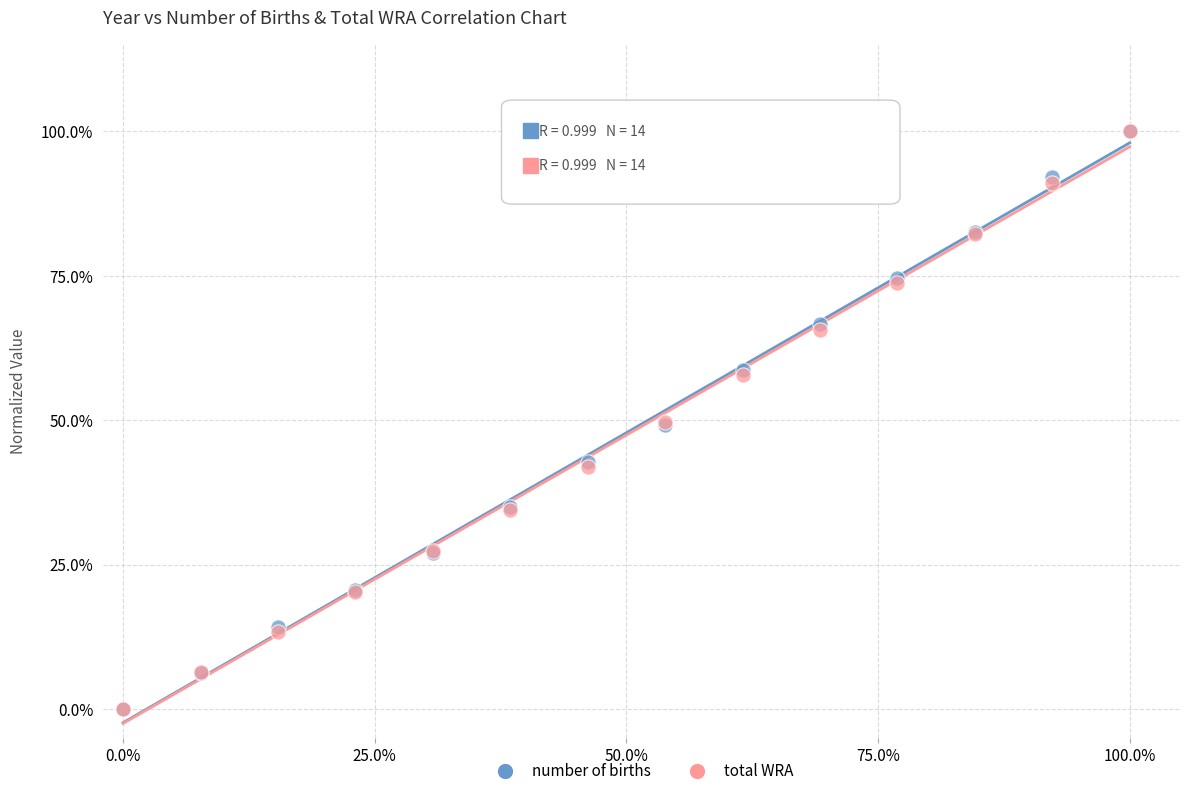

What are all the series names shown in the legend?

number of births, total WRA